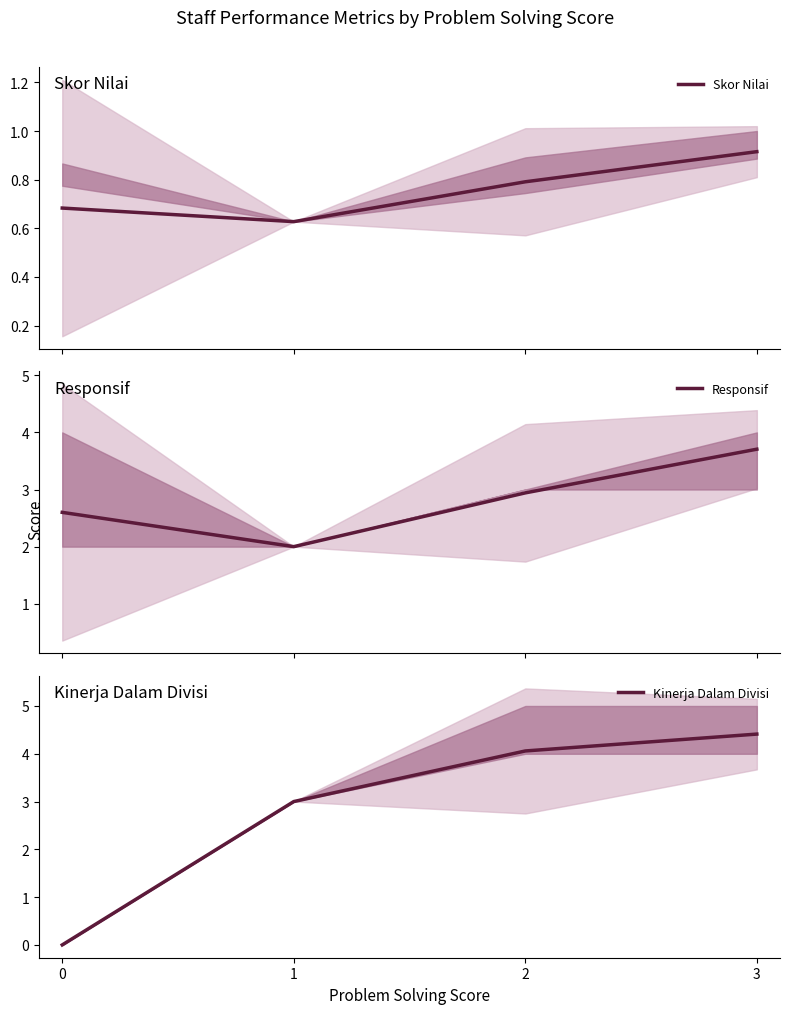

How many interior local valleys does the Skor Nilai series have?

1